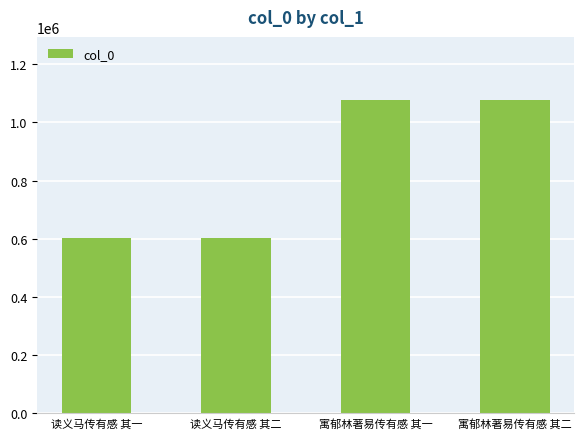

What is the approximate value at 读义马传有感 其二?

603217